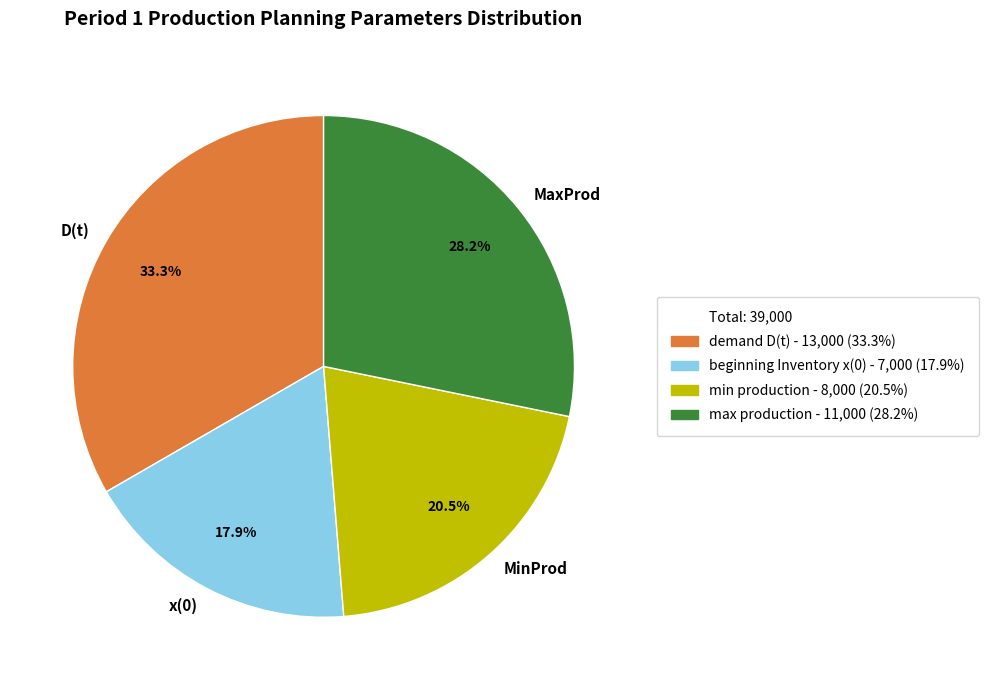

Do MinProd and D(t) together represent more than half of the pie?

Yes